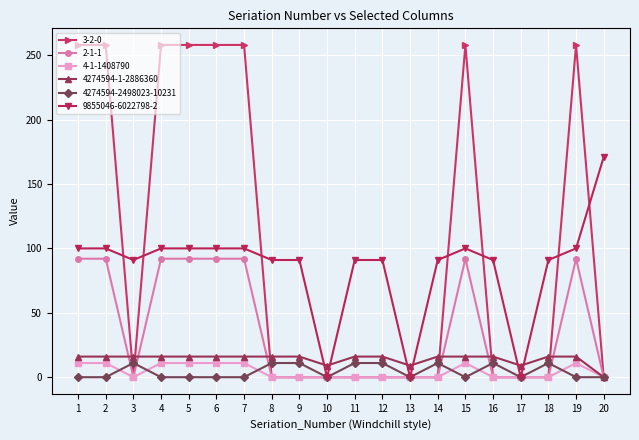

What is the greatest value displayed?

258